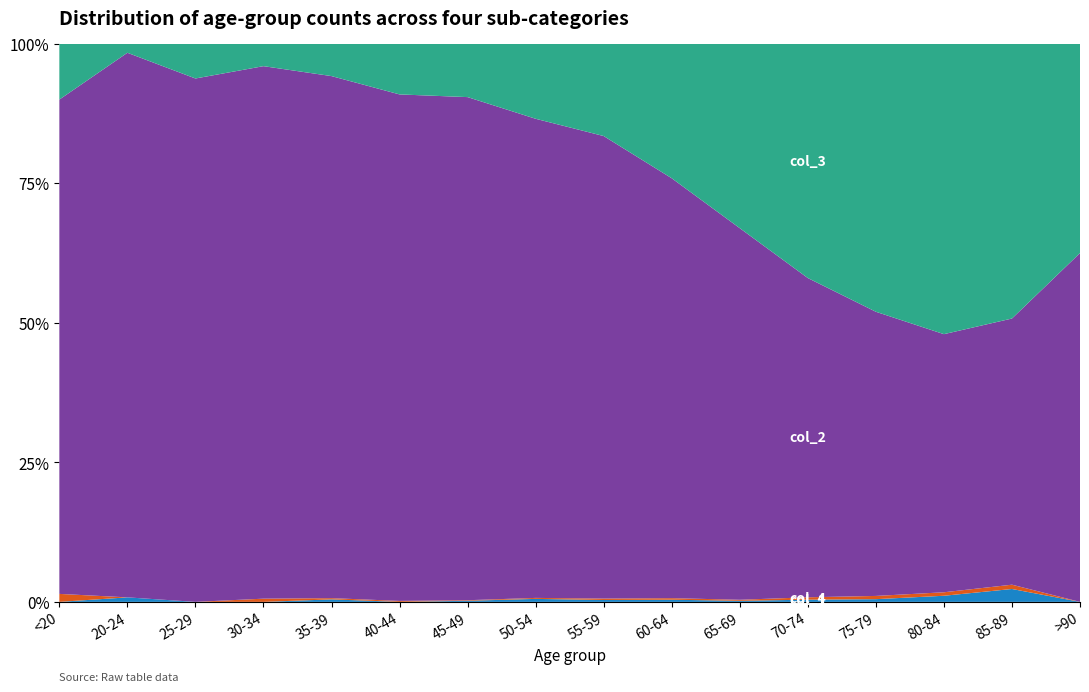

Reading left to right, list all the values displayed in this chart.

col_1: 0	1	0	0	2	0	2	9	8	11	6	13	10	7	3	0
col_2: 1	0	0	2	1	1	1	3	6	8	6	14	12	4	1	0
col_3: 62	121	196	333	420	530	915	1450	1965	2151	2130	1882	1053	296	62	15
col_4: 7	2	13	14	26	53	97	227	392	689	1057	1381	993	333	64	9